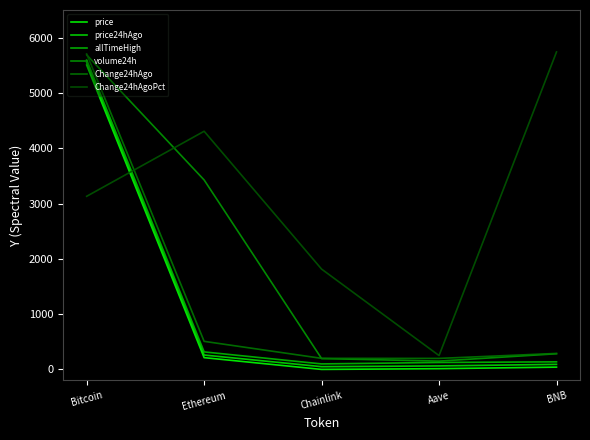

What is the approximate value of volume24h at BNB?

283.5